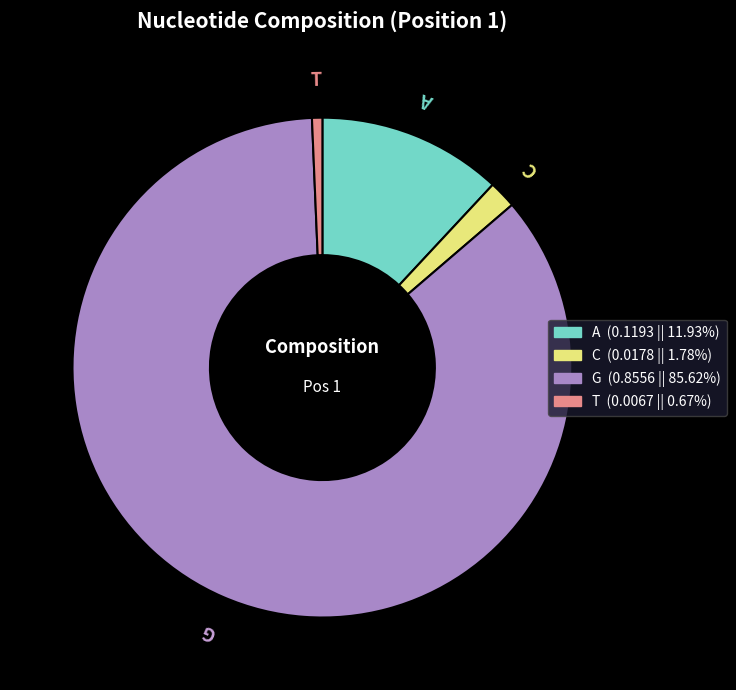

Between C and T, which is larger?

C